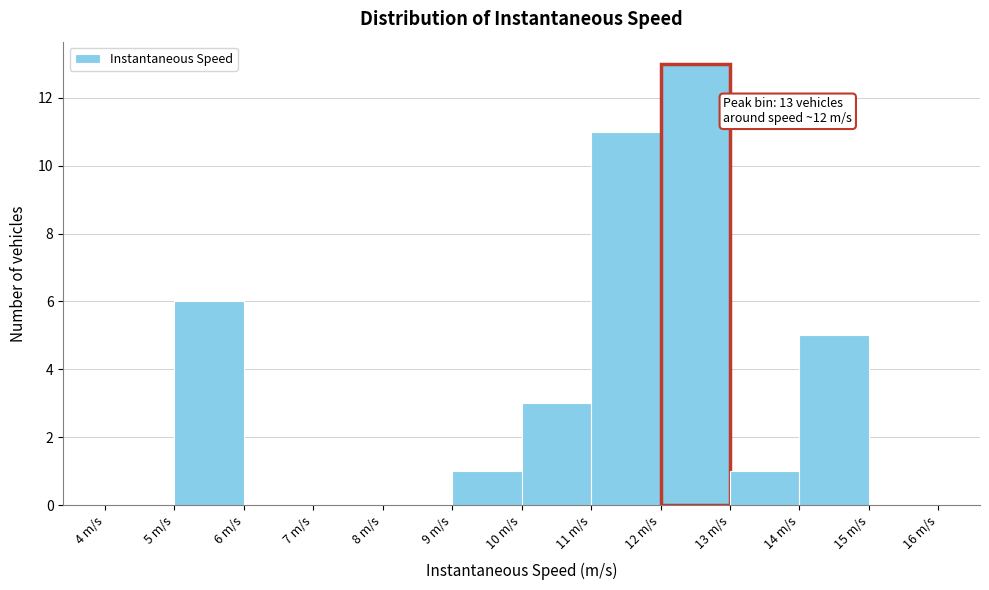

Over which range of the x-axis is the bar tallest?

12 to 13